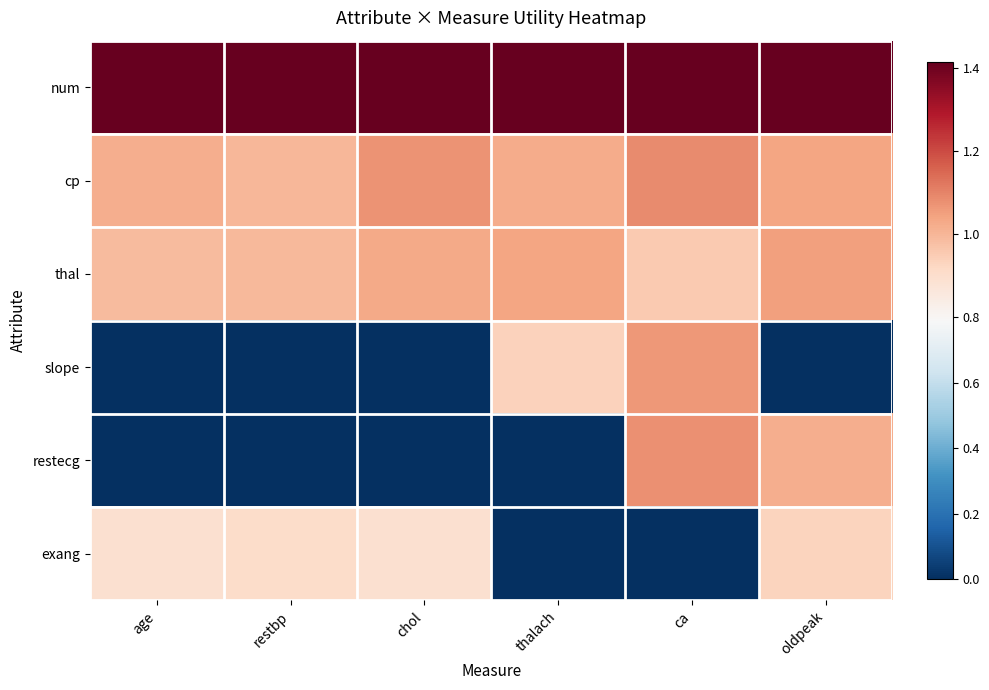

Reading left to right, transcribe all the data shown in this chart.

num: age=1.4	restbp=1.4	chol=1.4	thalach=1.4	ca=1.4	oldpeak=1.4
cp: age=1.0	restbp=1.0	chol=1.1	thalach=1.0	ca=1.1	oldpeak=1.0
thal: age=1.0	restbp=1.0	chol=1.0	thalach=1.0	ca=1.0	oldpeak=1.0
slope: age=0.0	restbp=0.0	chol=0.0	thalach=0.9	ca=1.1	oldpeak=0.0
restecg: age=0.0	restbp=0.0	chol=0.0	thalach=0.0	ca=1.1	oldpeak=1.0
exang: age=0.9	restbp=0.9	chol=0.9	thalach=0.0	ca=0.0	oldpeak=0.9